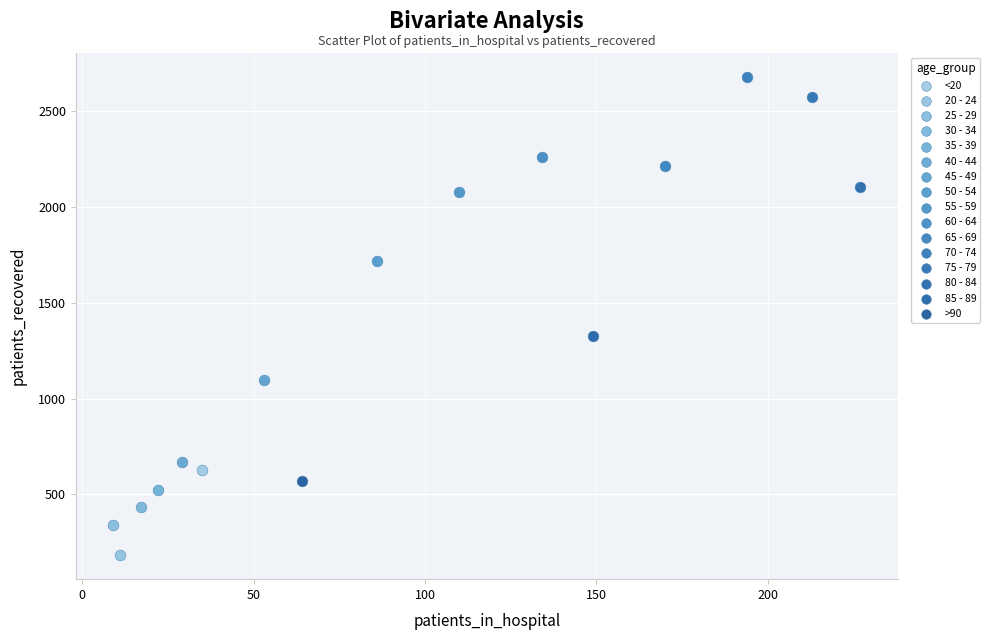

Which series contains the highest Y value?

70 - 74